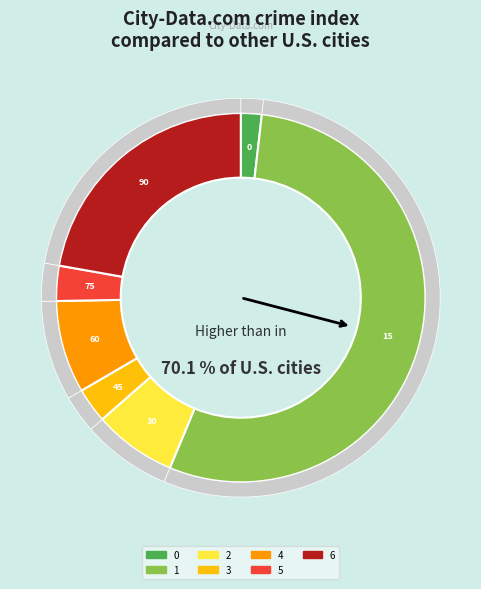

Which category has the biggest portion of the pie?

1